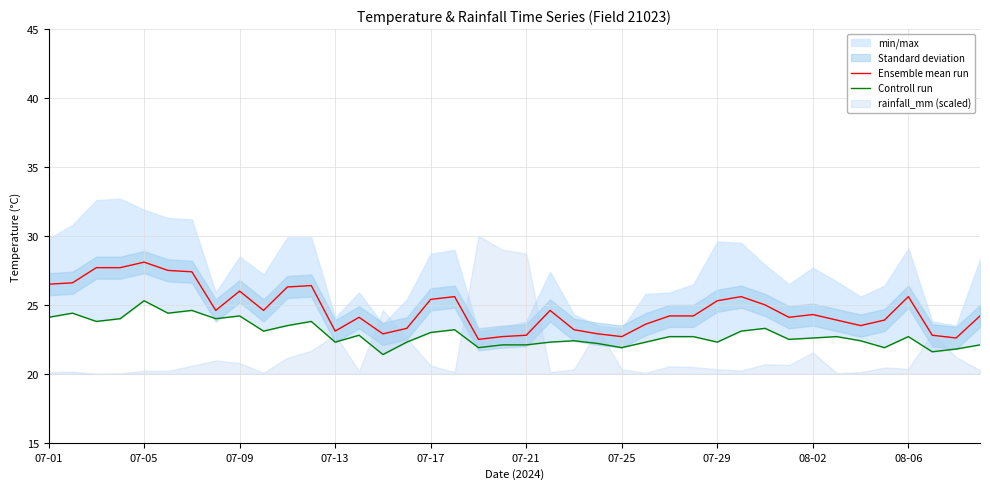

At 13, list the series in order from largest to smallest.

Ensemble mean run, Controll run